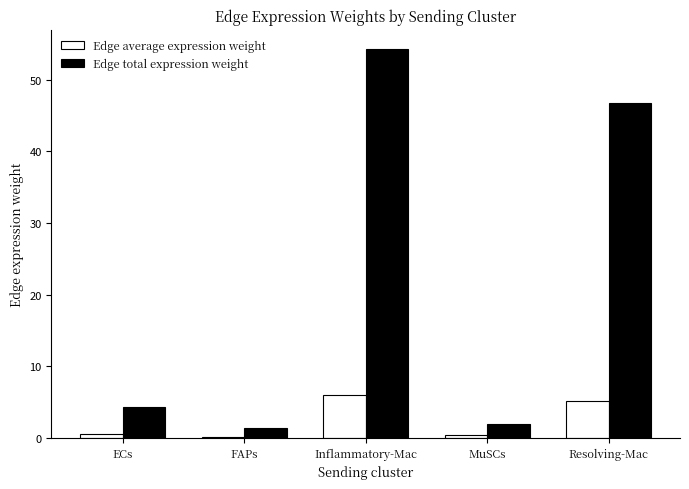

Which series changed the most between ECs and Inflammatory-Mac?

Edge total expression weight